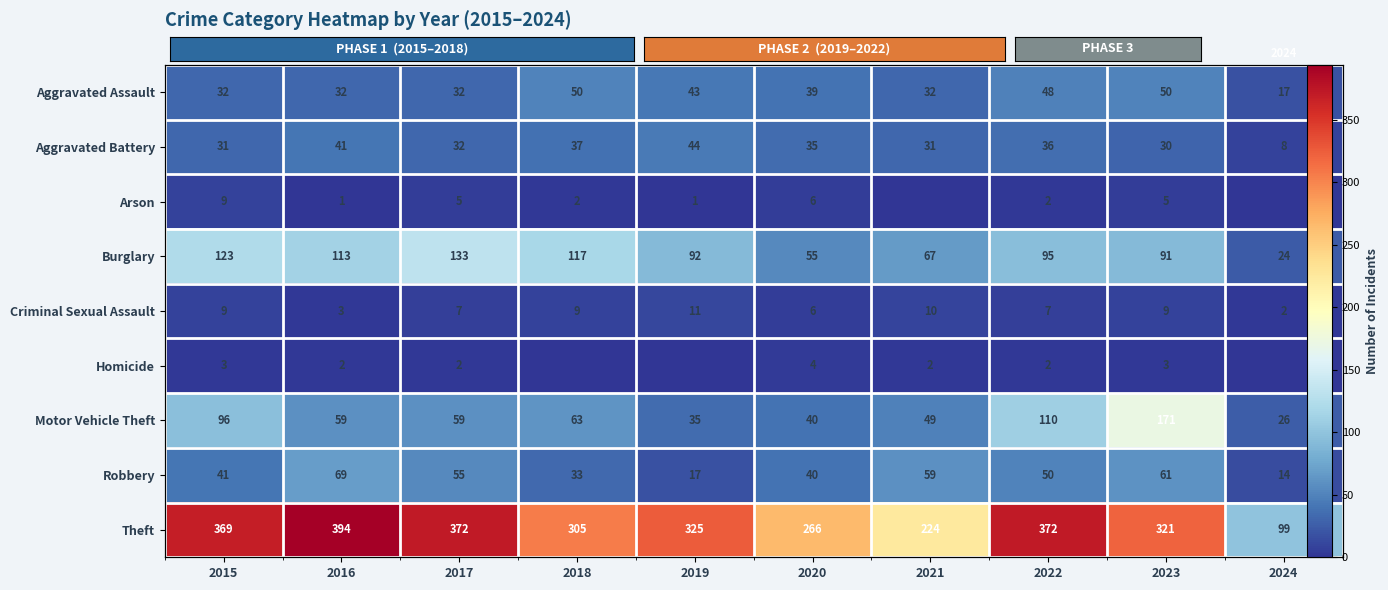

What is the difference between the second highest and minimum values in the Aggravated Assault series?

33